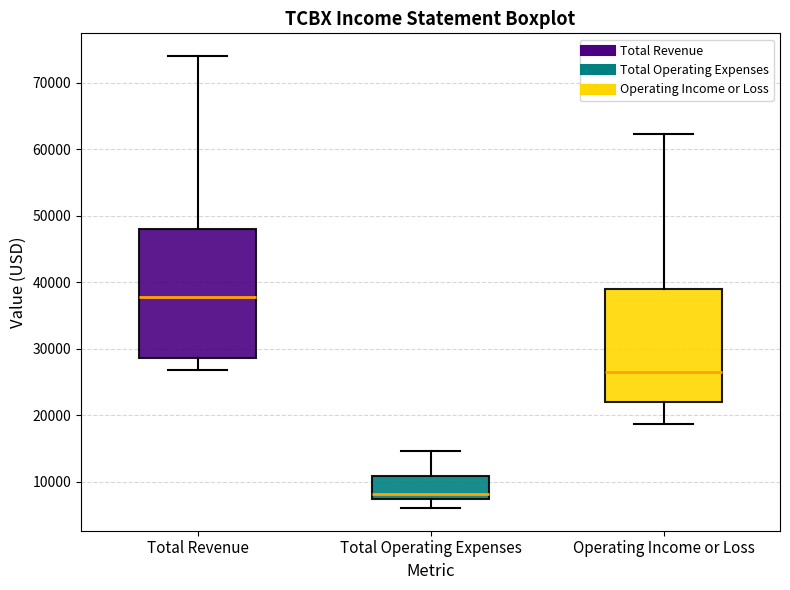

Reading left to right, read every box against the y-axis: the position of its median line, the range the box covers, and the ends of its whiskers. The values are not printed on the chart, so give them approximately, as read against the axis.

Total Revenue: median 38000, box 29000 to 48000, whiskers 27000 to 74000
Total Operating Expenses: median 8000, box 7000 to 11000, whiskers 6000 to 15000
Operating Income or Loss: median 26000, box 22000 to 39000, whiskers 19000 to 62000